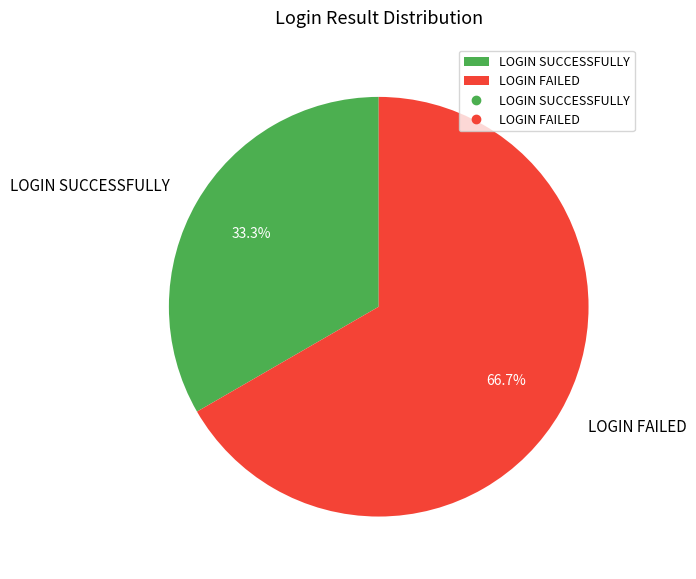

What is the ratio of the value at LOGIN SUCCESSFULLY to the value at LOGIN FAILED?

0.5